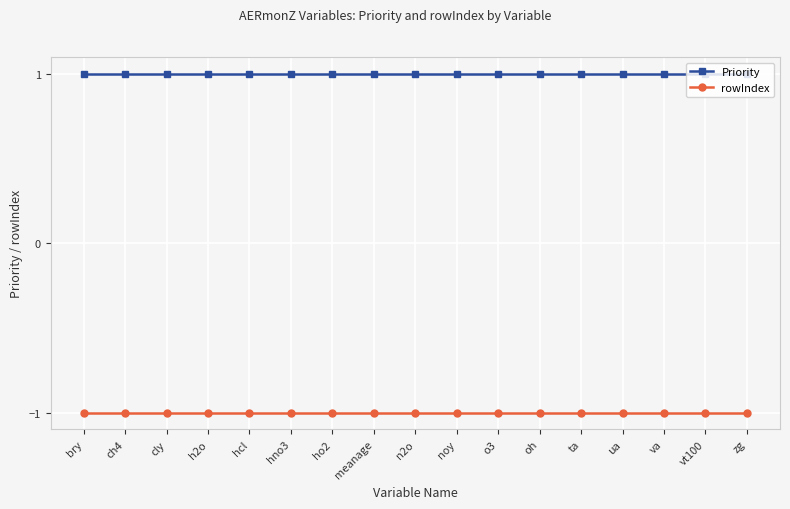

What is the greatest value displayed?

1